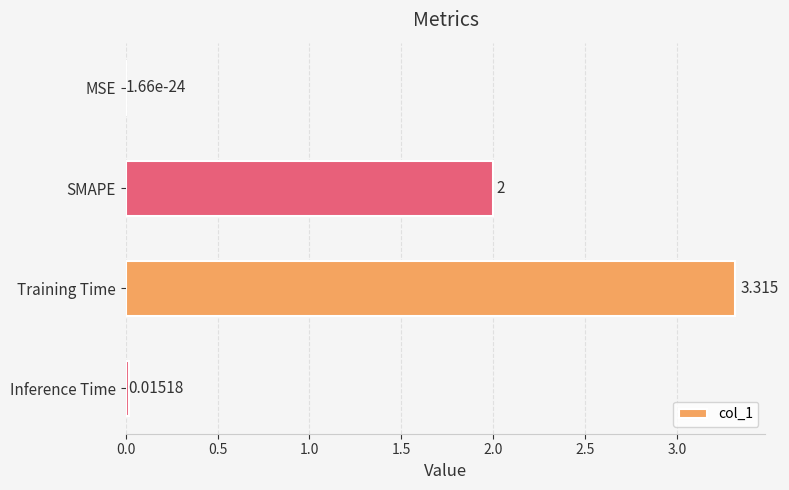

At which label is the value closest to 1?

Inference Time